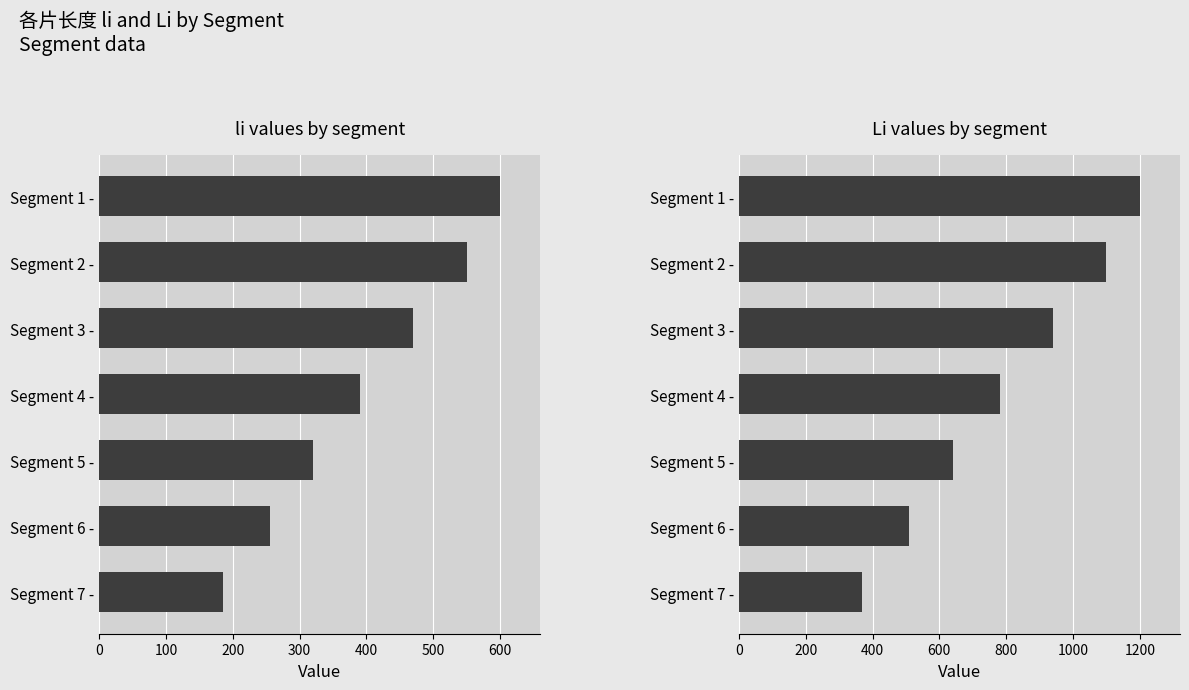

At how many categories does at least one series exceed 1103?

1